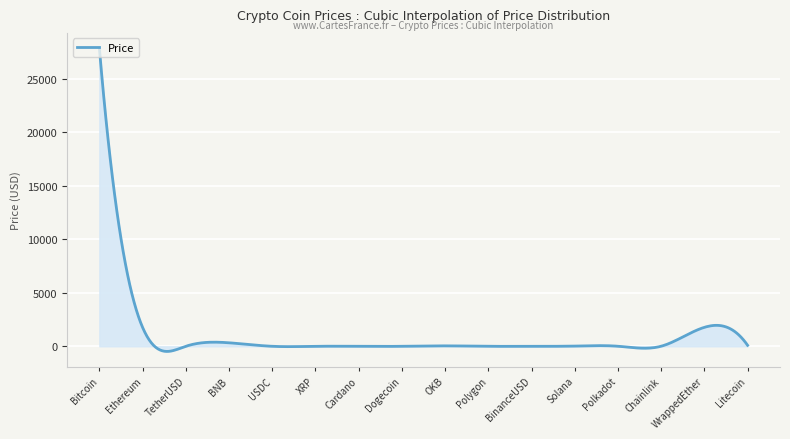

What is the difference between the maximum and minimum values?

28344.9